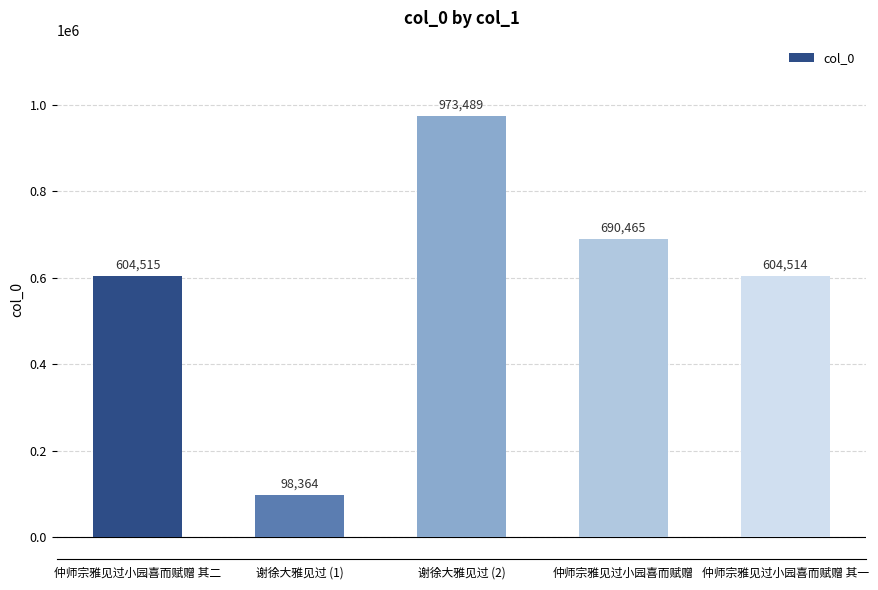

At which label is the value closest to 535926?

仲师宗雅见过小园喜而赋赠 其一